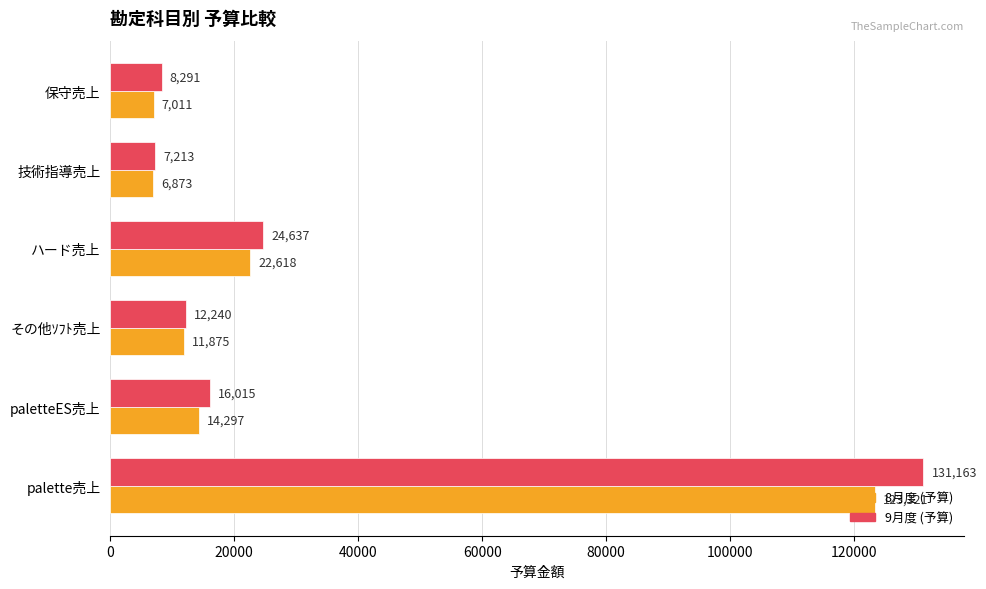

Rank the categories by 9月度 (予算) value from lowest to highest.

技術指導売上, 保守売上, その他ｿﾌﾄ売上, paletteES売上, ハード売上, palette売上